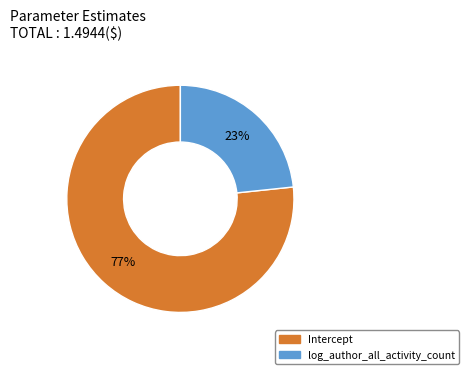

What is the smallest slice in the pie chart?

log_author_all_activity_count